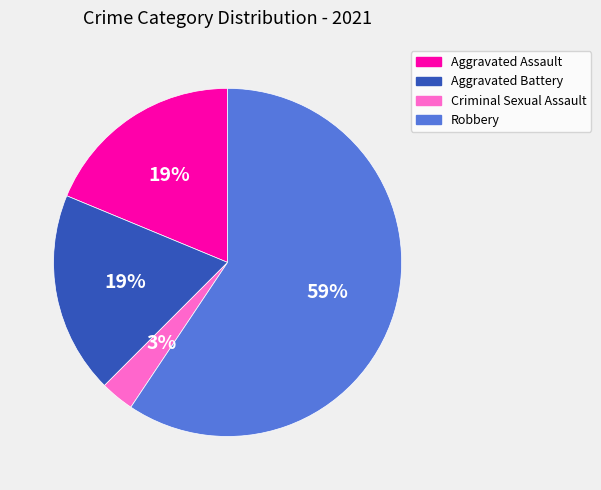

To the nearest percent, what is the average slice percentage?

25%